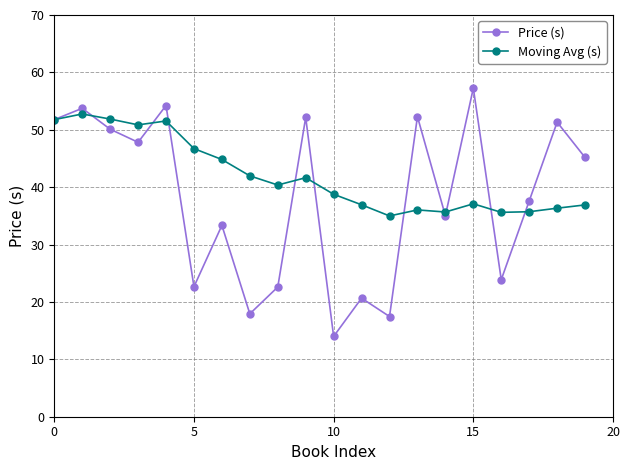

What is the value of the Price (s) point at the 7th from the left?

33.3